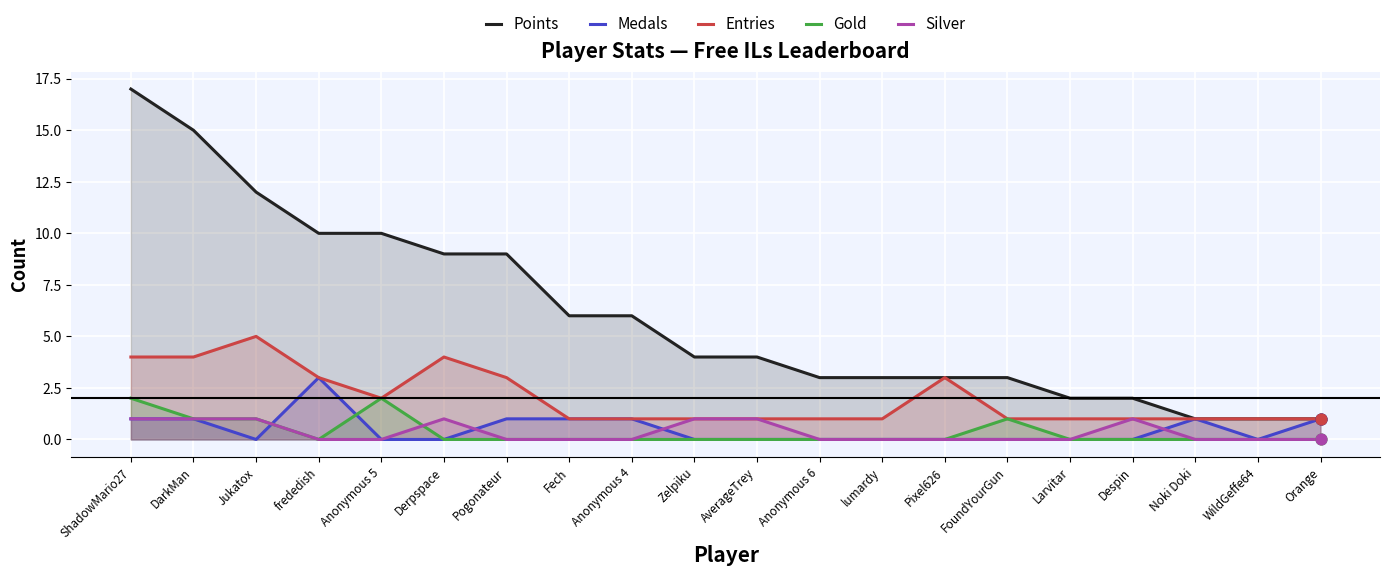

Is the value of Medals at FoundYourGun greater than the value of Points at DarkMan?

No